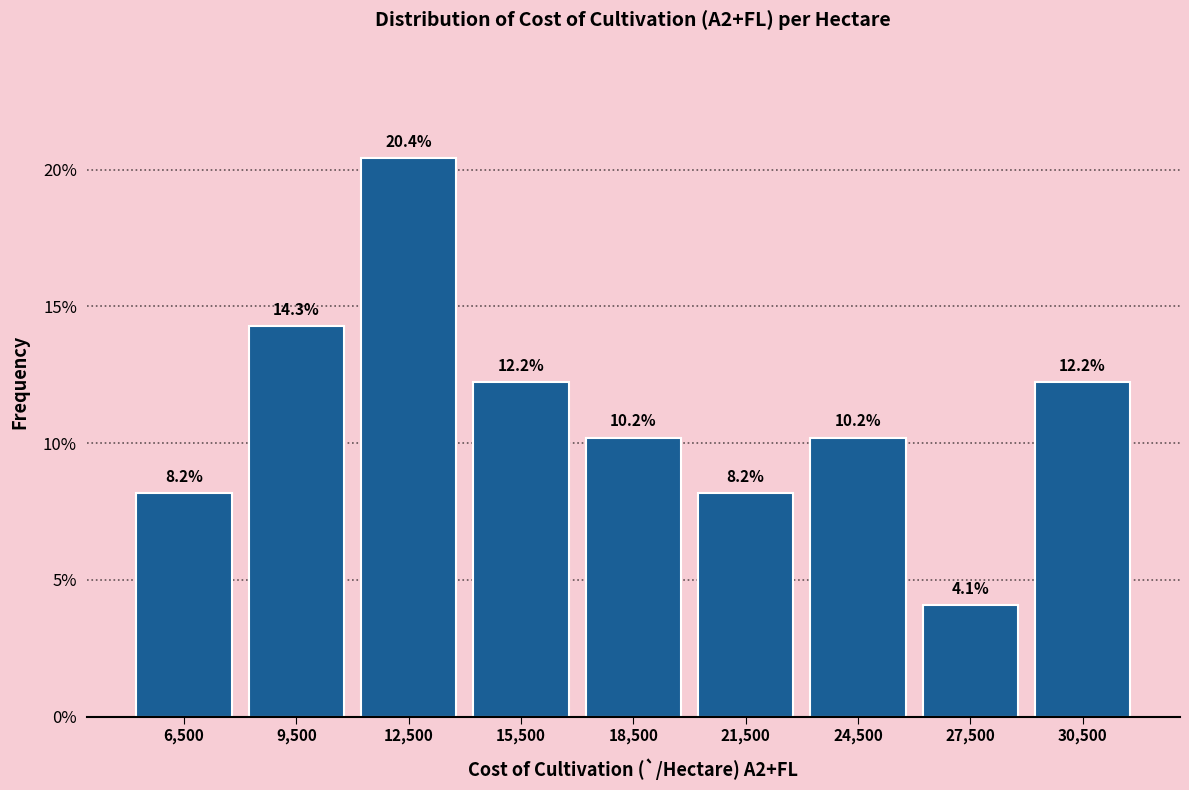

Reading left to right, list every bar in this chart as the range it spans on the x-axis followed by its height.

5000 to 8000: 8.2
8000 to 11000: 14.3
11000 to 14000: 20.4
14000 to 17000: 12.2
17000 to 20000: 10.2
20000 to 23000: 8.2
23000 to 26000: 10.2
26000 to 29000: 4.1
29000 to 32000: 12.2